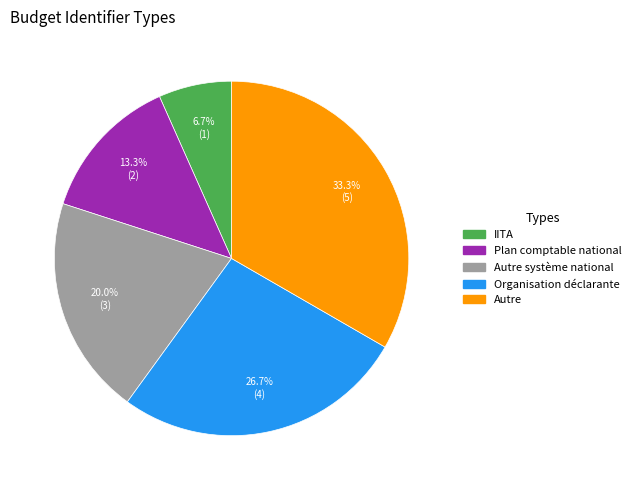

Count the number of slices in the pie.

5